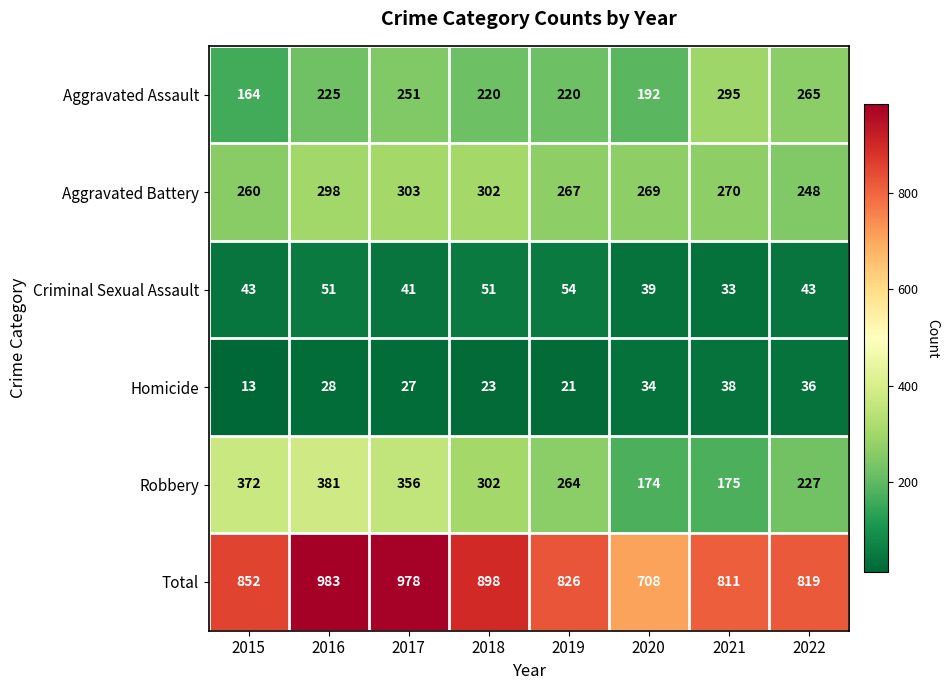

At which label does Aggravated Battery reach its peak?

2017